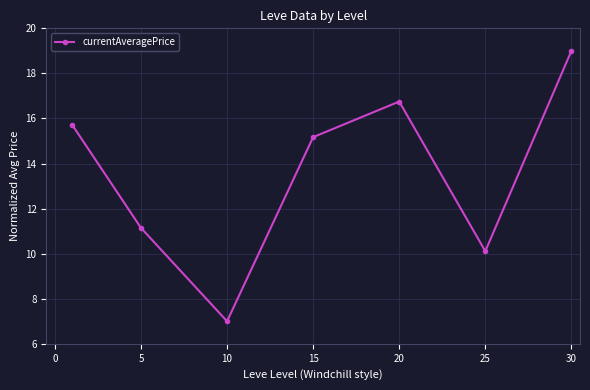

What is the difference between the maximum and minimum values?

12.0